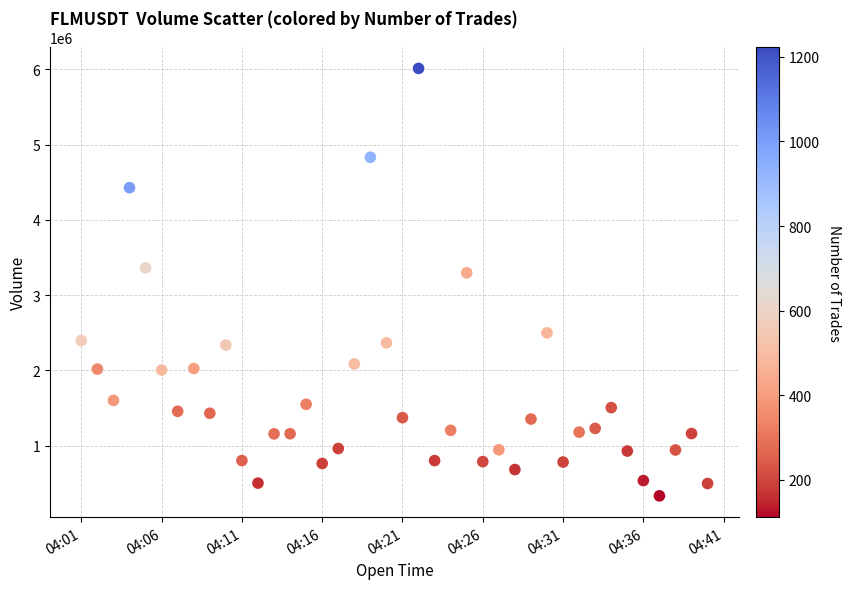

What Y value in the scatter plot is closest to 3172686?

3295950